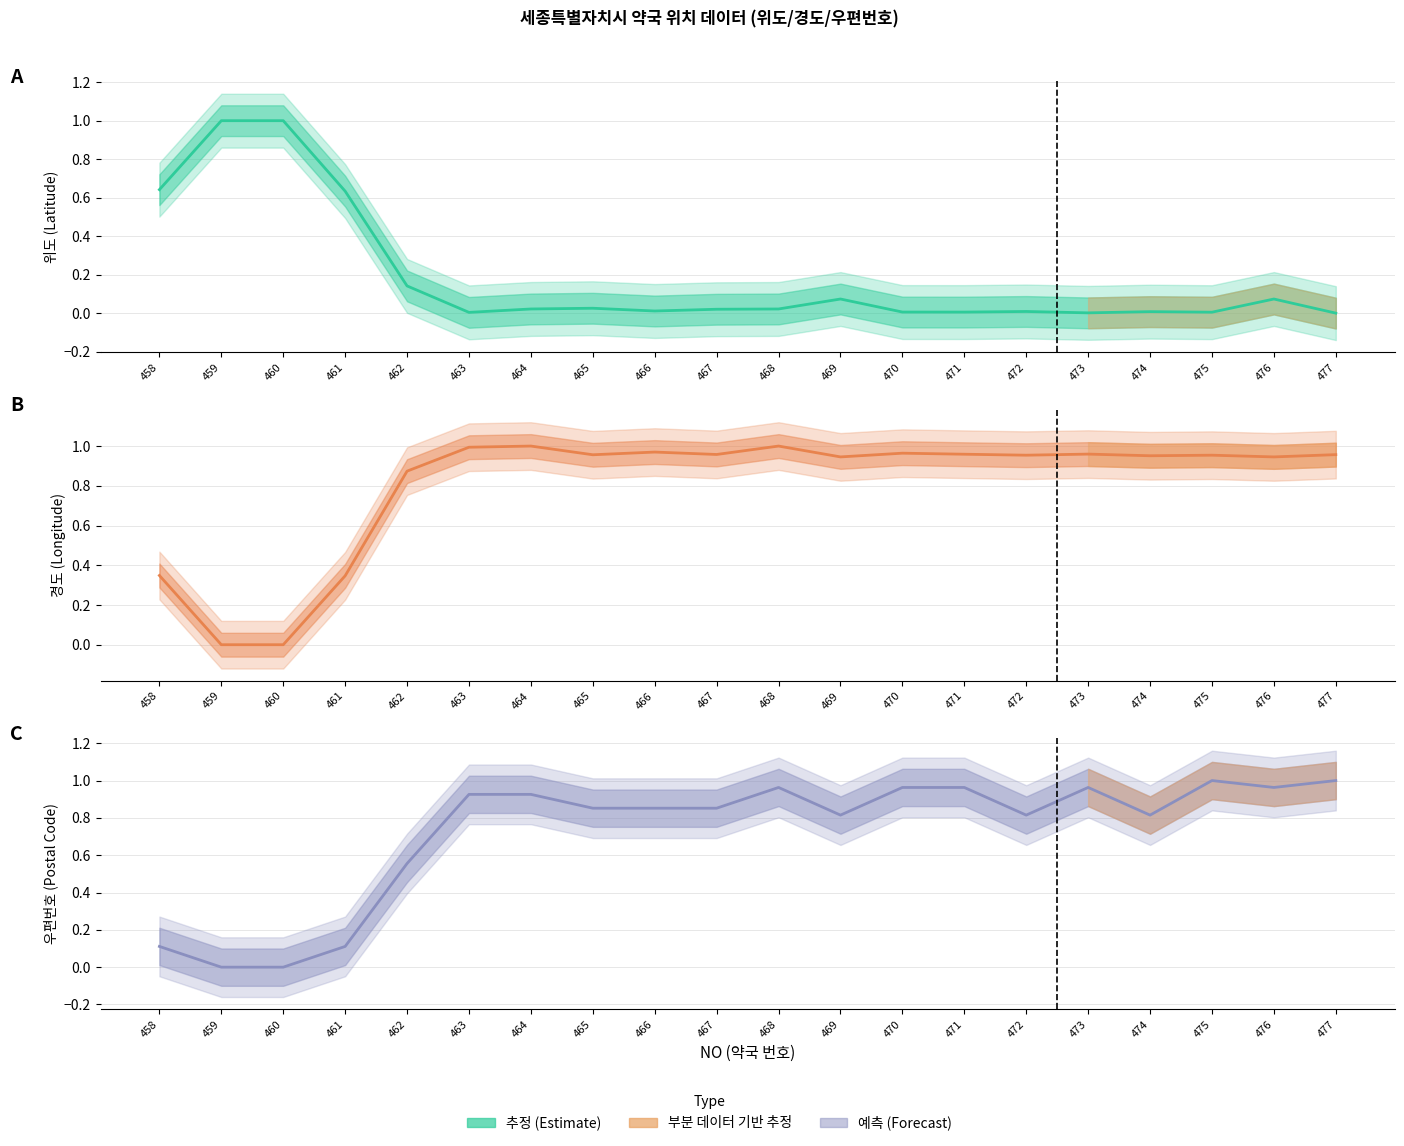

Is the value of 우편번호 at 477 greater than the value of 경도 at 465?

Yes